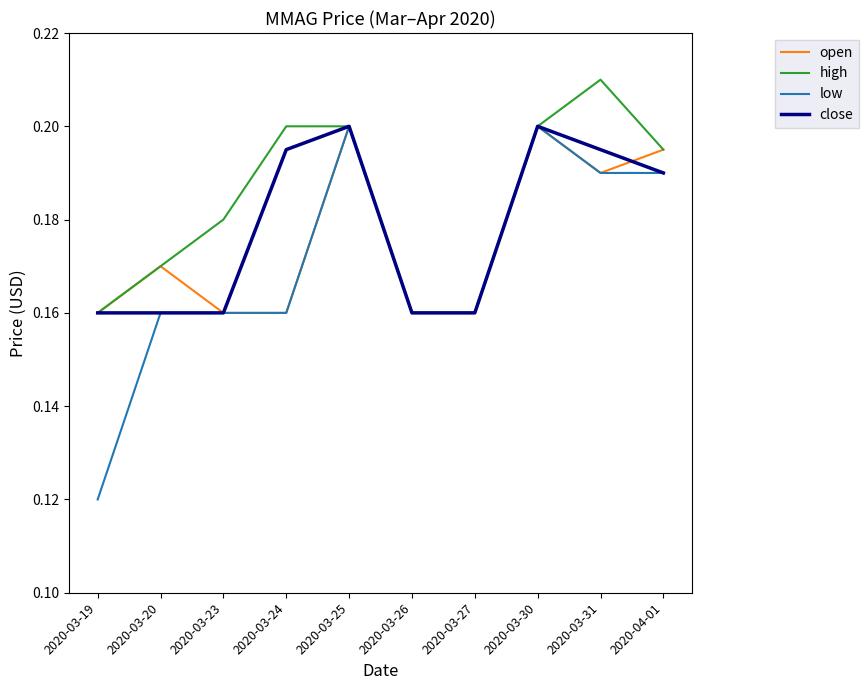

What is the total value across all series at 2020-03-20?

0.7